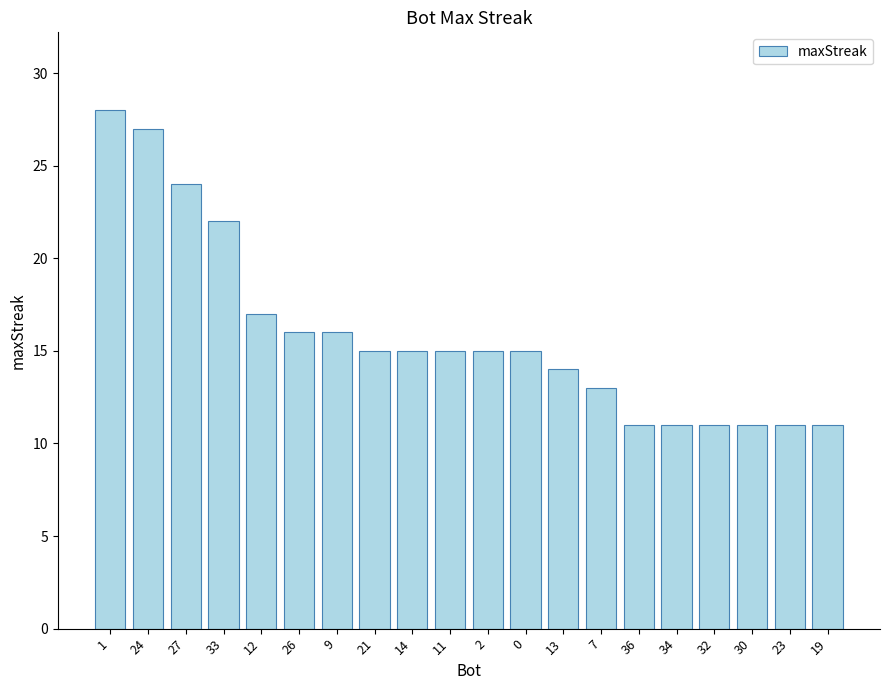

Read the value at 0, to the nearest 10.

20